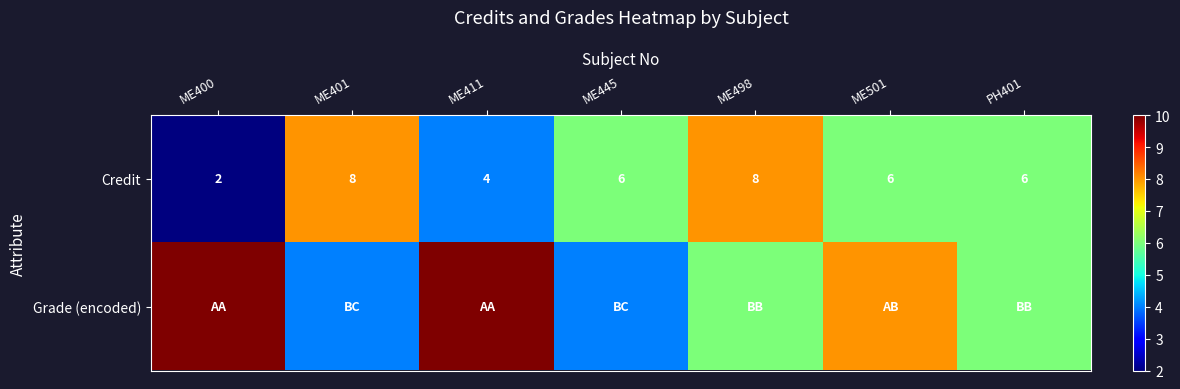

True or false: Credit has a value of 6 at PH401.

True